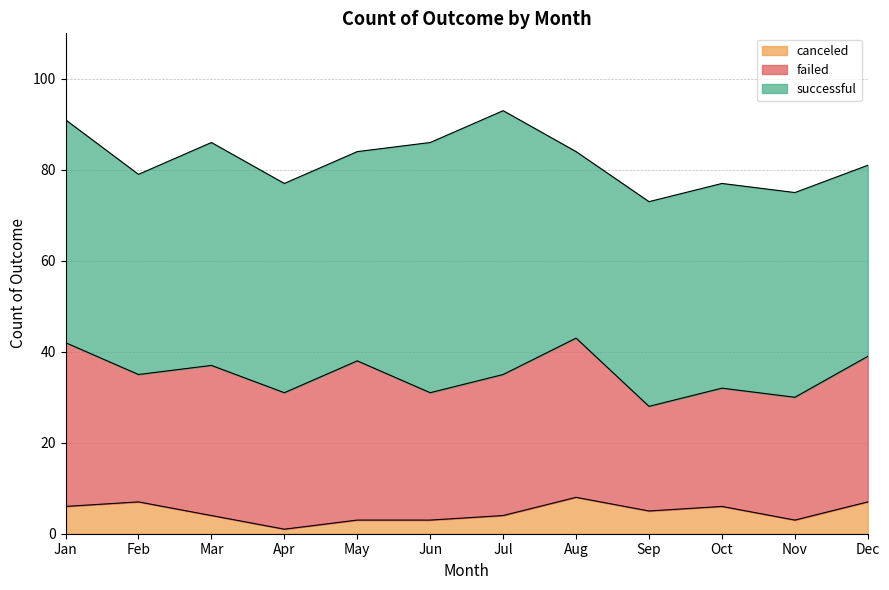

What is the highest value of the failed series?

36